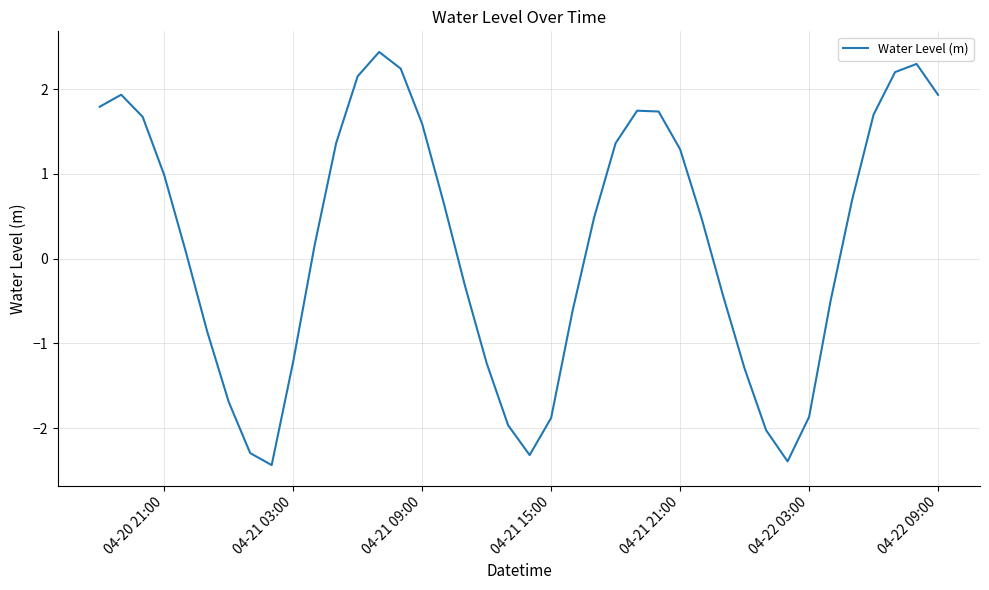

Reading left to right, transcribe all the data shown in this chart.

1.8	1.9	1.7	1.0	0.1	-0.9	-1.7	-2.3	-2.4	-1.2	0.2	1.4	2.2	2.4	2.2	1.6	0.7	-0.3	-1.2	-2.0	-2.3	-1.9	-0.6	0.5	1.4	1.7	1.7	1.3	0.5	-0.4	-1.3	-2.0	-2.4	-1.9	-0.5	0.7	1.7	2.2	2.3	1.9